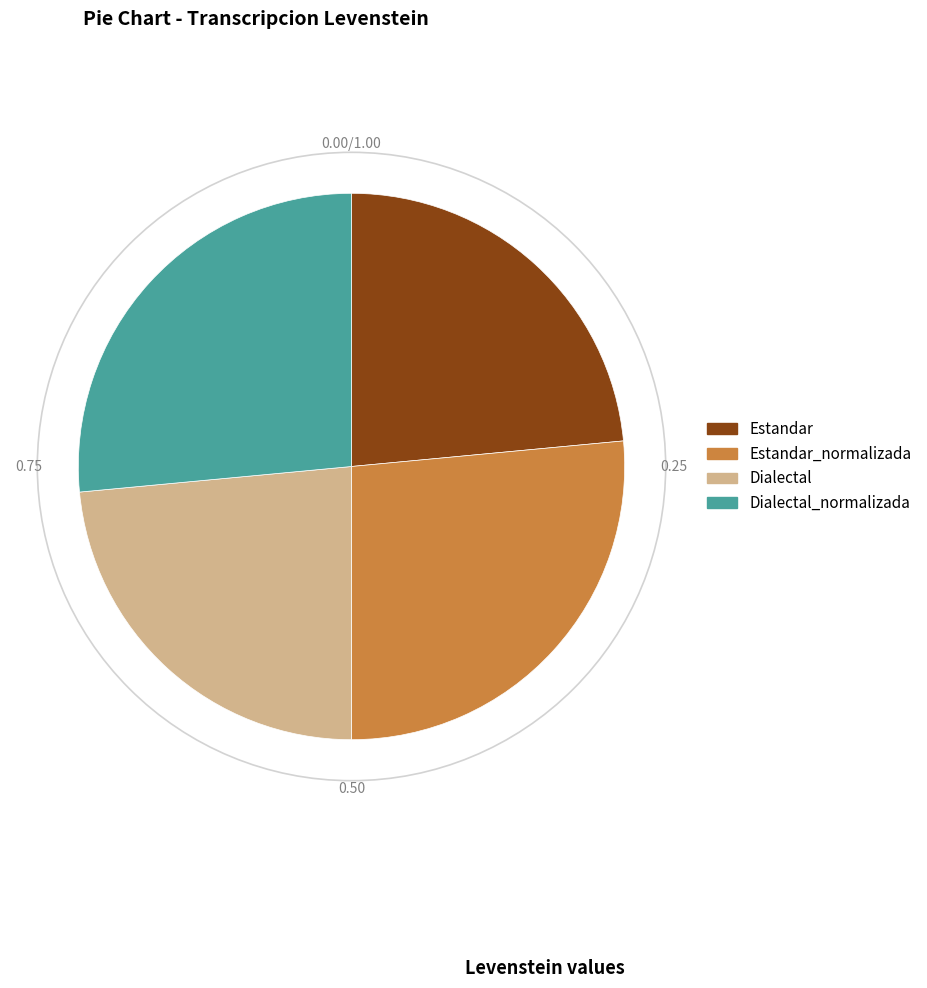

Does Estandar account for over 50% of the chart?

No